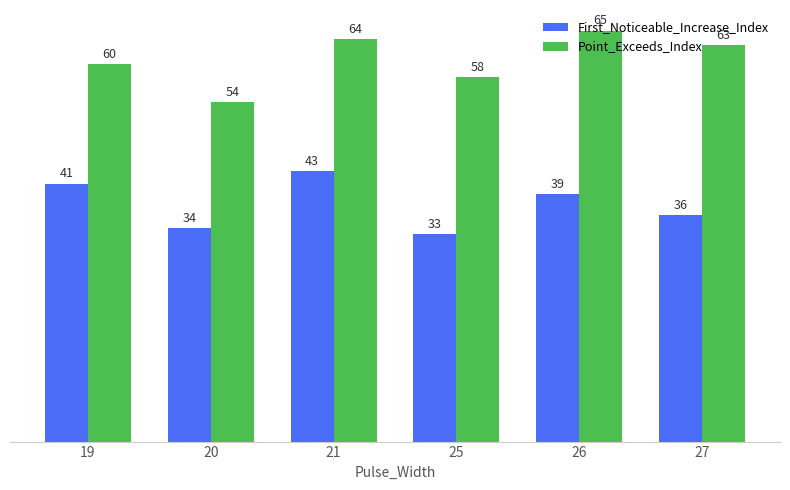

What is the difference between the maximum and minimum values in the Point_Exceeds_Index series?

11.3